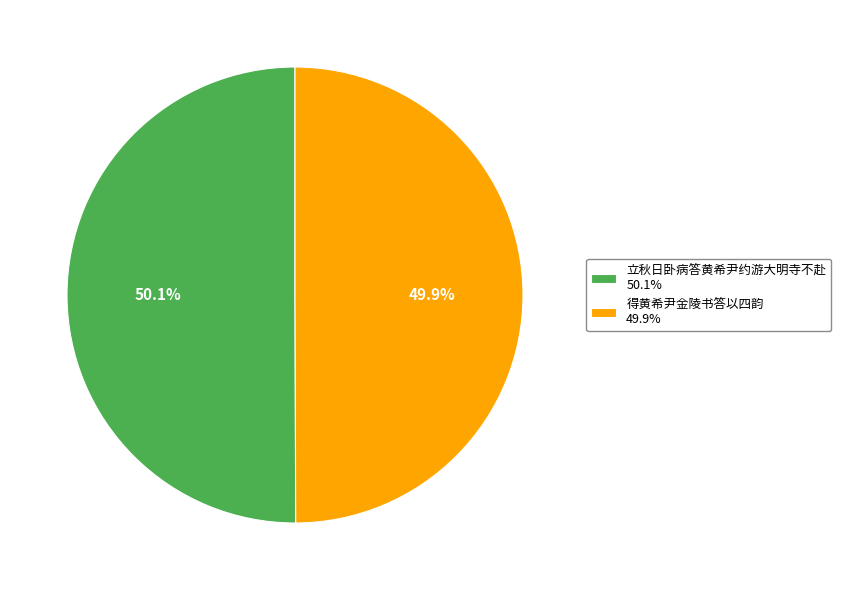

Is the sum of 得黄希尹金陵书答以四韵 49.9% and 立秋日卧病答黄希尹约游大明寺不赴 50.1% greater than half?

Yes